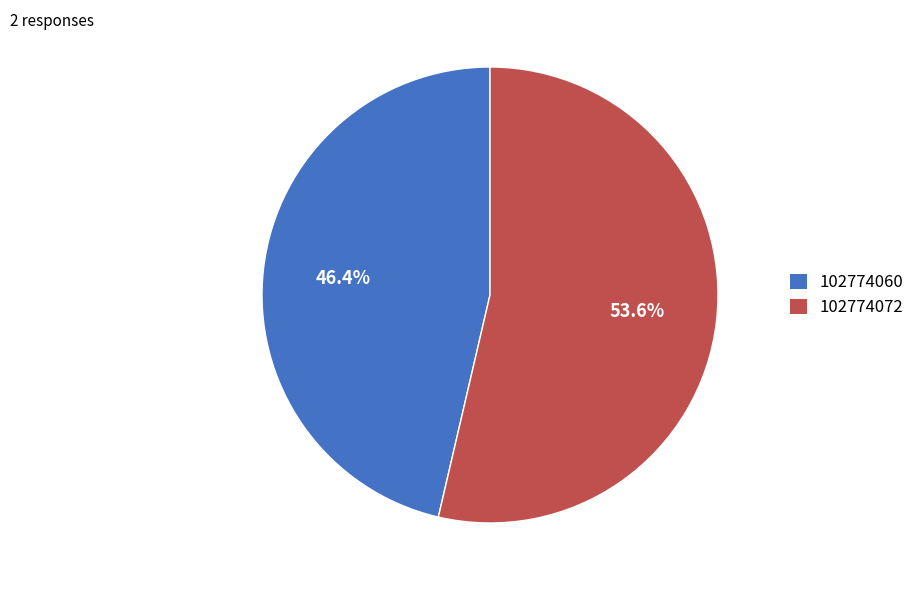

Rank the categories by value from lowest to highest.

102774060, 102774072